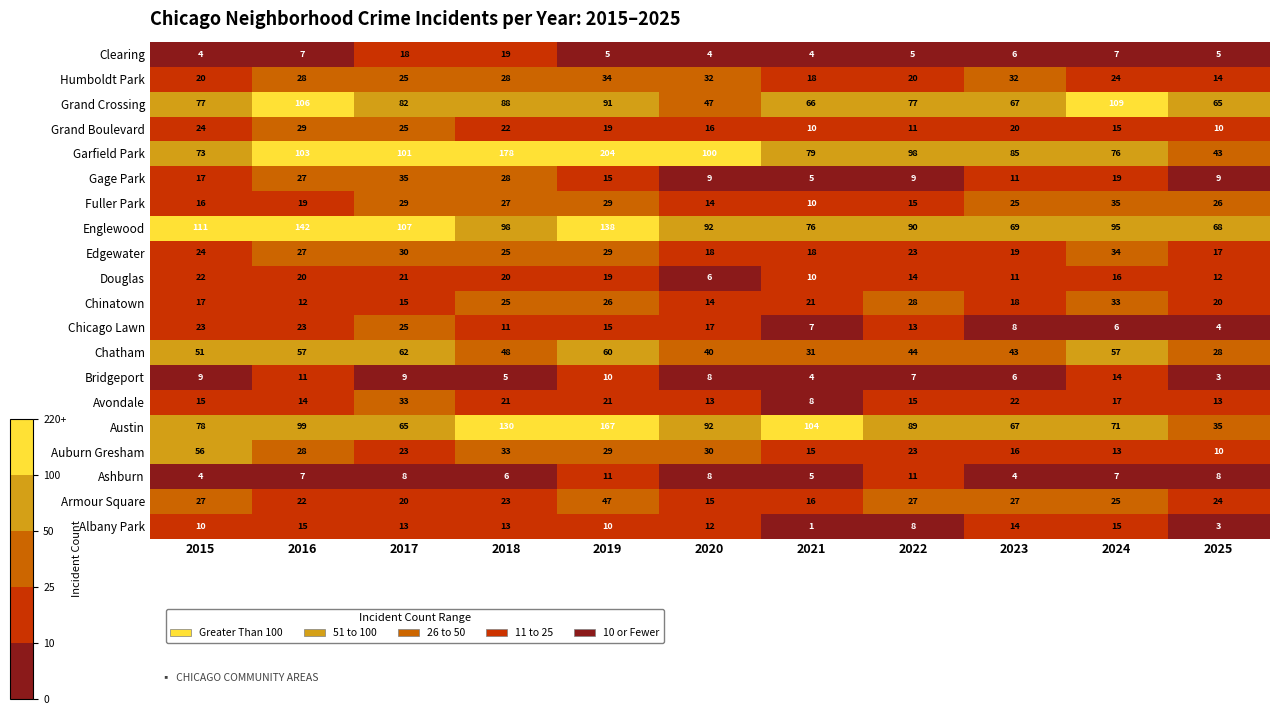

Which label corresponds to the smallest value in the chart?

2021